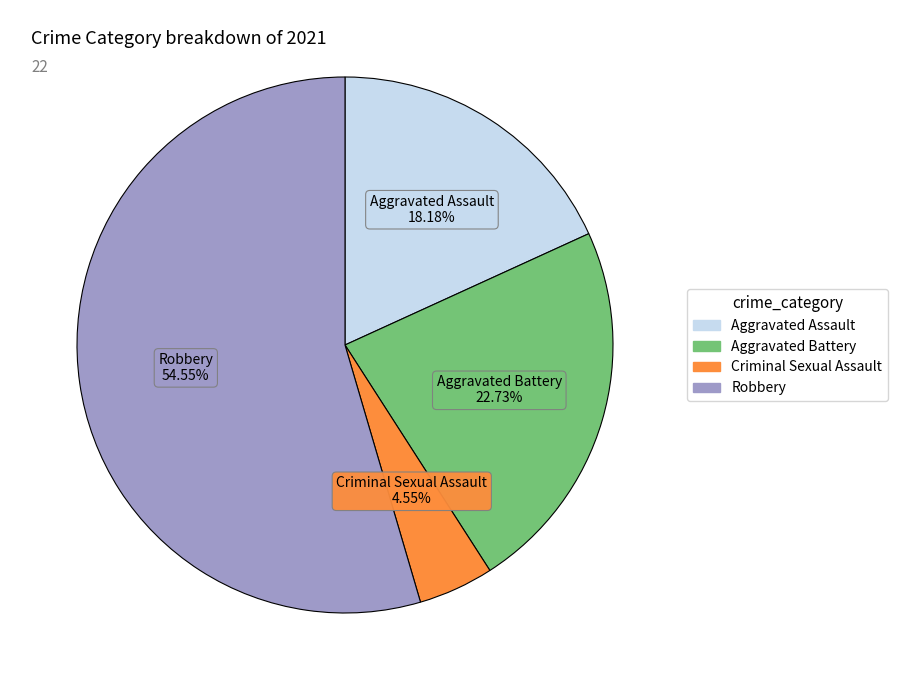

Is there a majority slice in this chart?

Yes